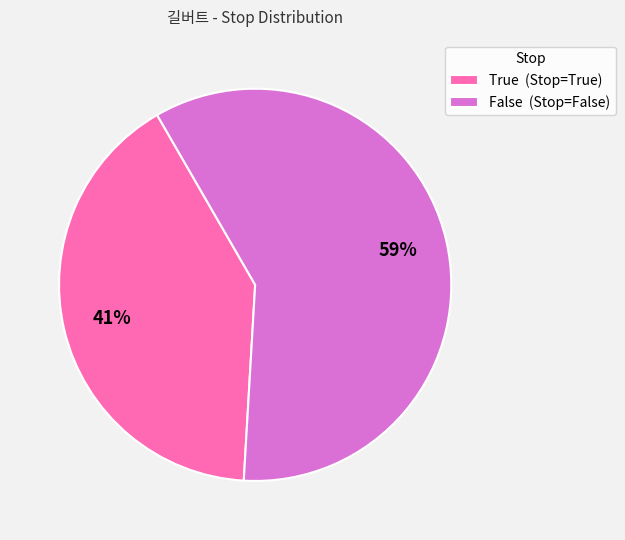

To the nearest percent, what percentage of the pie is True?

41%